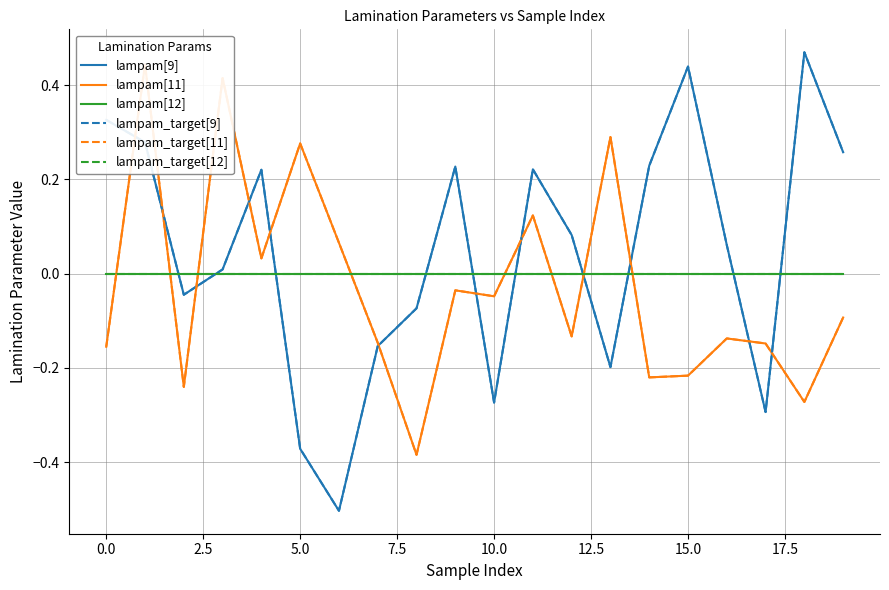

Reading left to right, list all the values displayed in this chart.

lampam[9]: 0.3	0.3	-0.0	0.0	0.2	-0.4	-0.5	-0.2	-0.1	0.2	-0.3	0.2	0.1	-0.2	0.2	0.4	0.1	-0.3	0.5	0.3
lampam[11]: -0.2	0.4	-0.2	0.4	0.0	0.3	0.1	-0.1	-0.4	-0.0	-0.0	0.1	-0.1	0.3	-0.2	-0.2	-0.1	-0.1	-0.3	-0.1
lampam[12]: -0.0	0.0	-0.0	-0.0	-0.0	-0.0	-0.0	-0.0	-0.0	-0.0	-0.0	-0.0	-0.0	-0.0	-0.0	-0.0	-0.0	-0.0	-0.0	-0.0
lampam_target[9]: 0.3	0.3	-0.0	0.0	0.2	-0.4	-0.5	-0.2	-0.1	0.2	-0.3	0.2	0.1	-0.2	0.2	0.4	0.1	-0.3	0.5	0.3
lampam_target[11]: -0.2	0.4	-0.2	0.4	0.0	0.3	0.1	-0.1	-0.4	-0.0	-0.0	0.1	-0.1	0.3	-0.2	-0.2	-0.1	-0.1	-0.3	-0.1
lampam_target[12]: -0.0	0.0	-0.0	-0.0	-0.0	-0.0	-0.0	-0.0	-0.0	-0.0	-0.0	-0.0	-0.0	-0.0	-0.0	-0.0	-0.0	-0.0	-0.0	-0.0